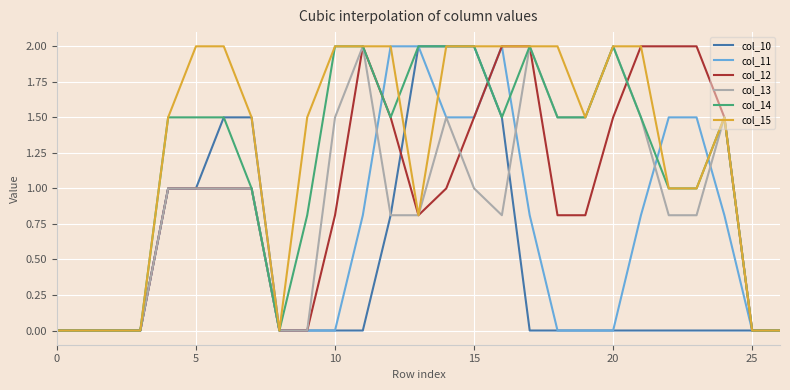

What is the highest value of the col_10 series?

2.0